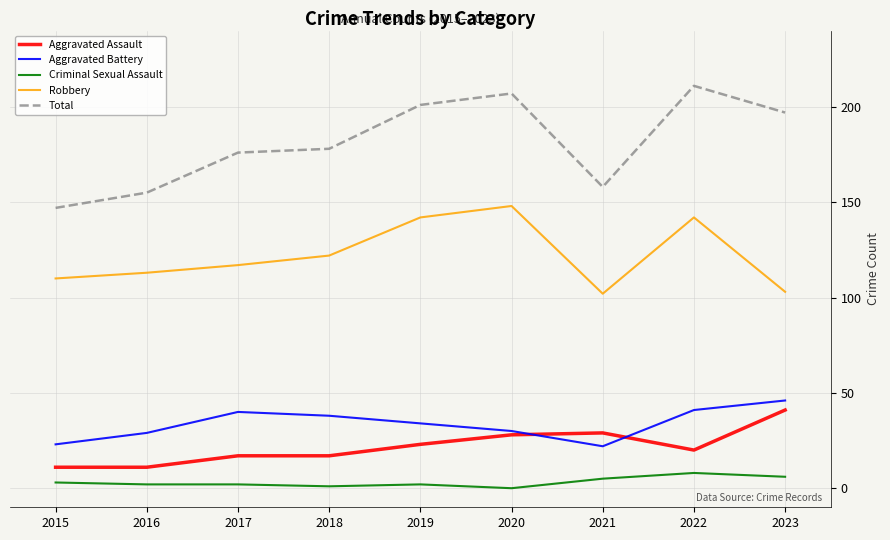

The value of Aggravated Battery at 2022 is 41. True or false?

True